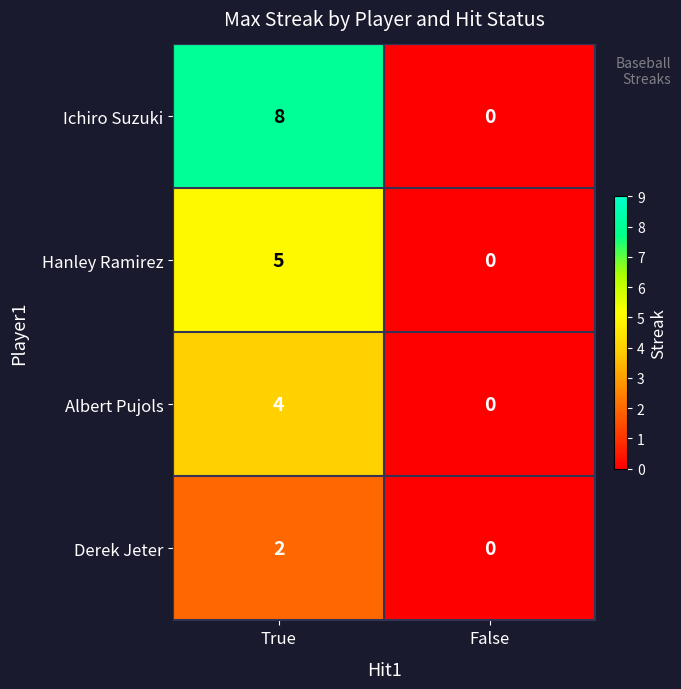

Reading right to left, transcribe all the data shown in this chart.

Ichiro Suzuki: 0	8
Hanley Ramirez: 0	5
Albert Pujols: 0	4
Derek Jeter: 0	2